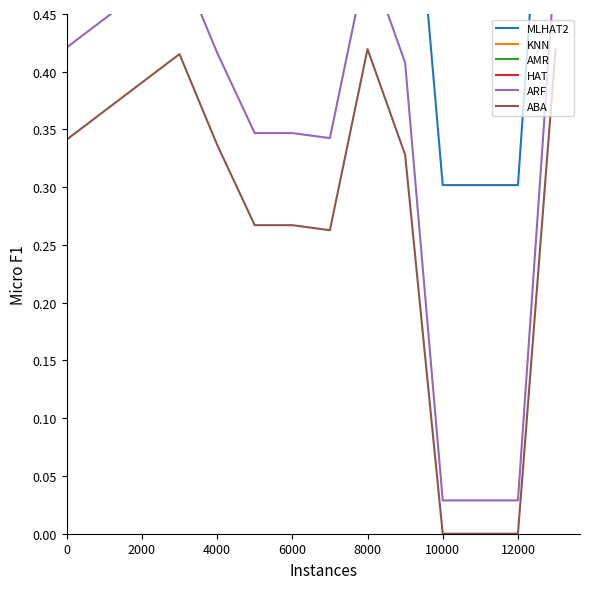

How many interior local peaks does the MLHAT2 series have?

2